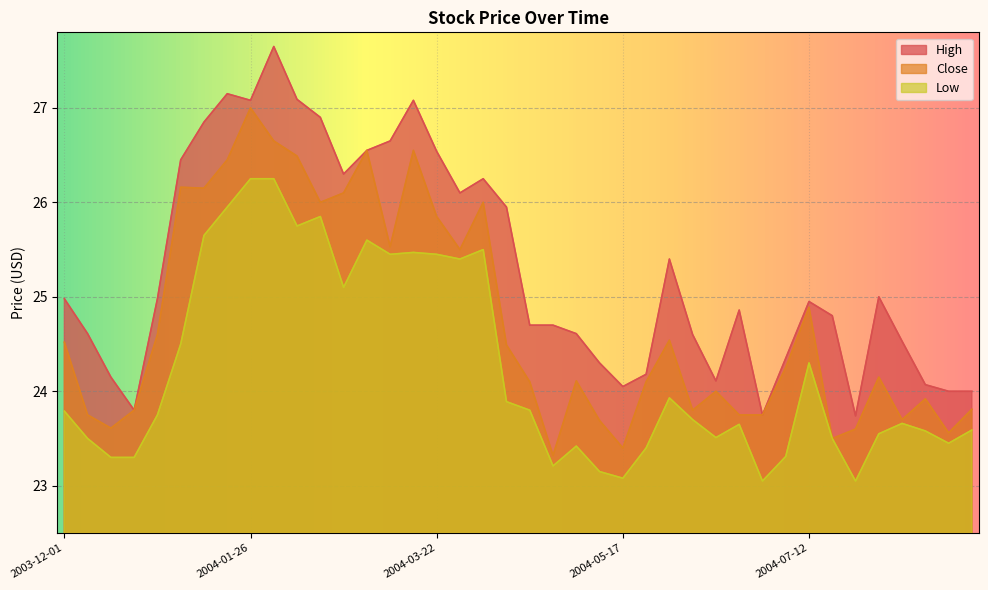

True or false: Low and Close intersect in this chart.

False